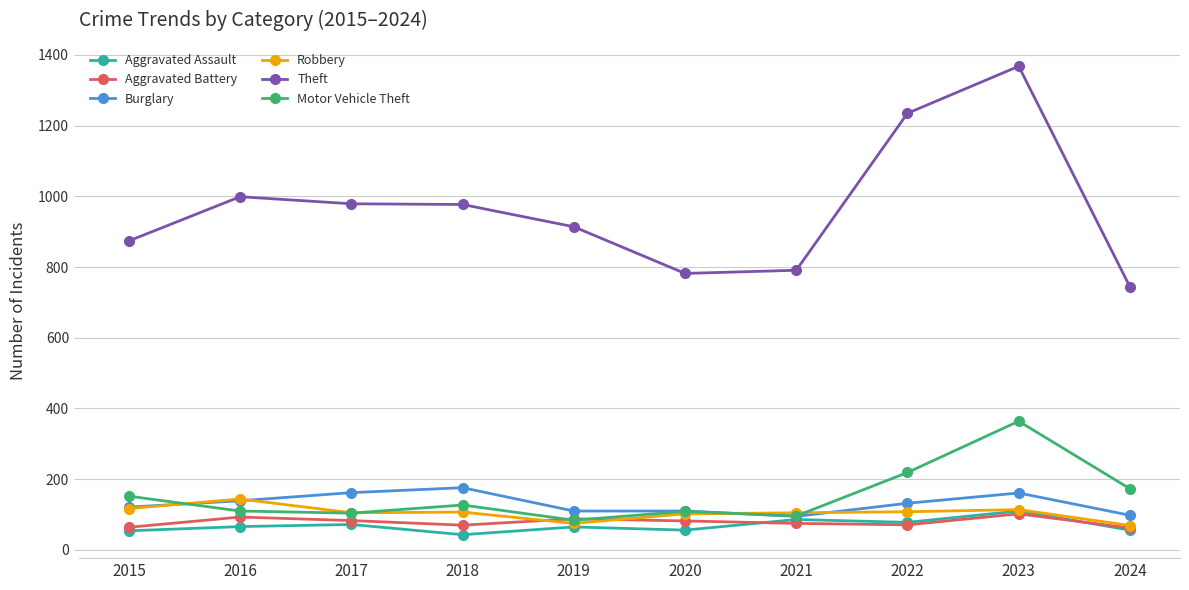

What is the total value across all series at 2015?

1382